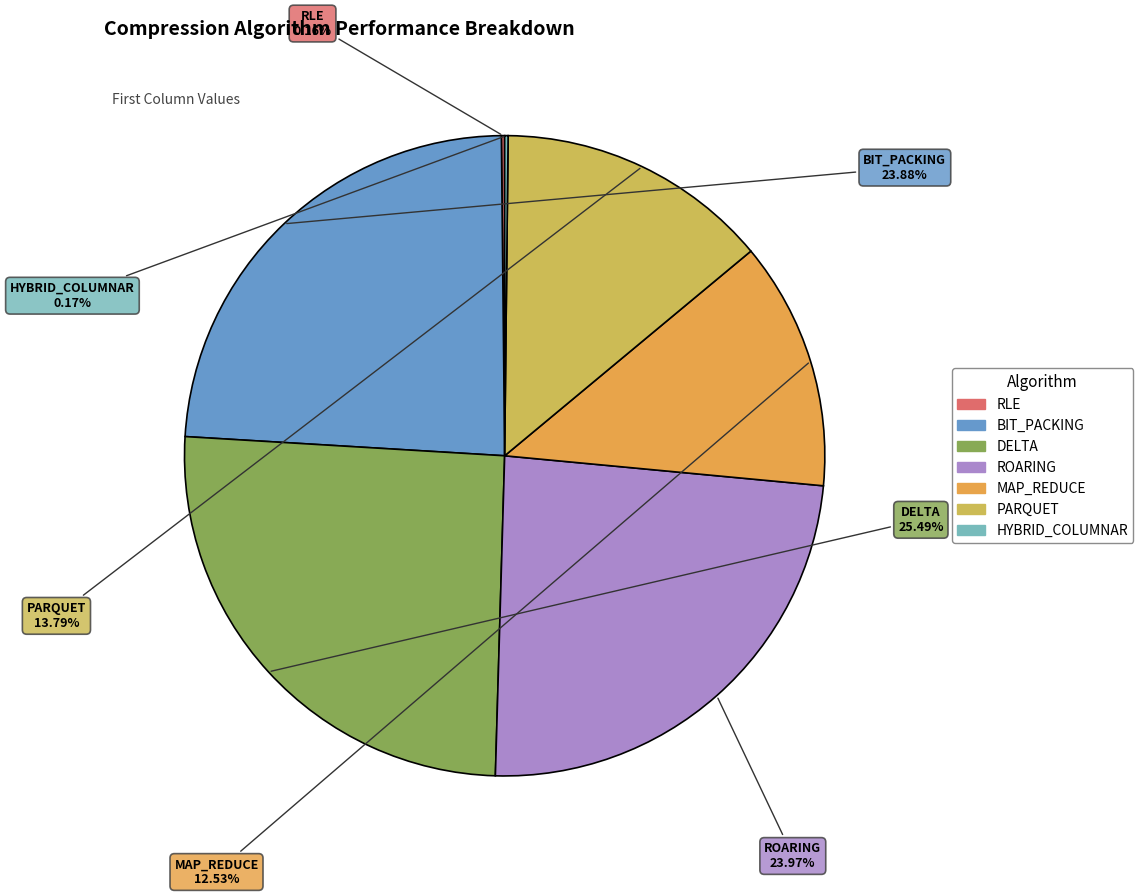

Is it true that DELTA is 25% of the pie?

True